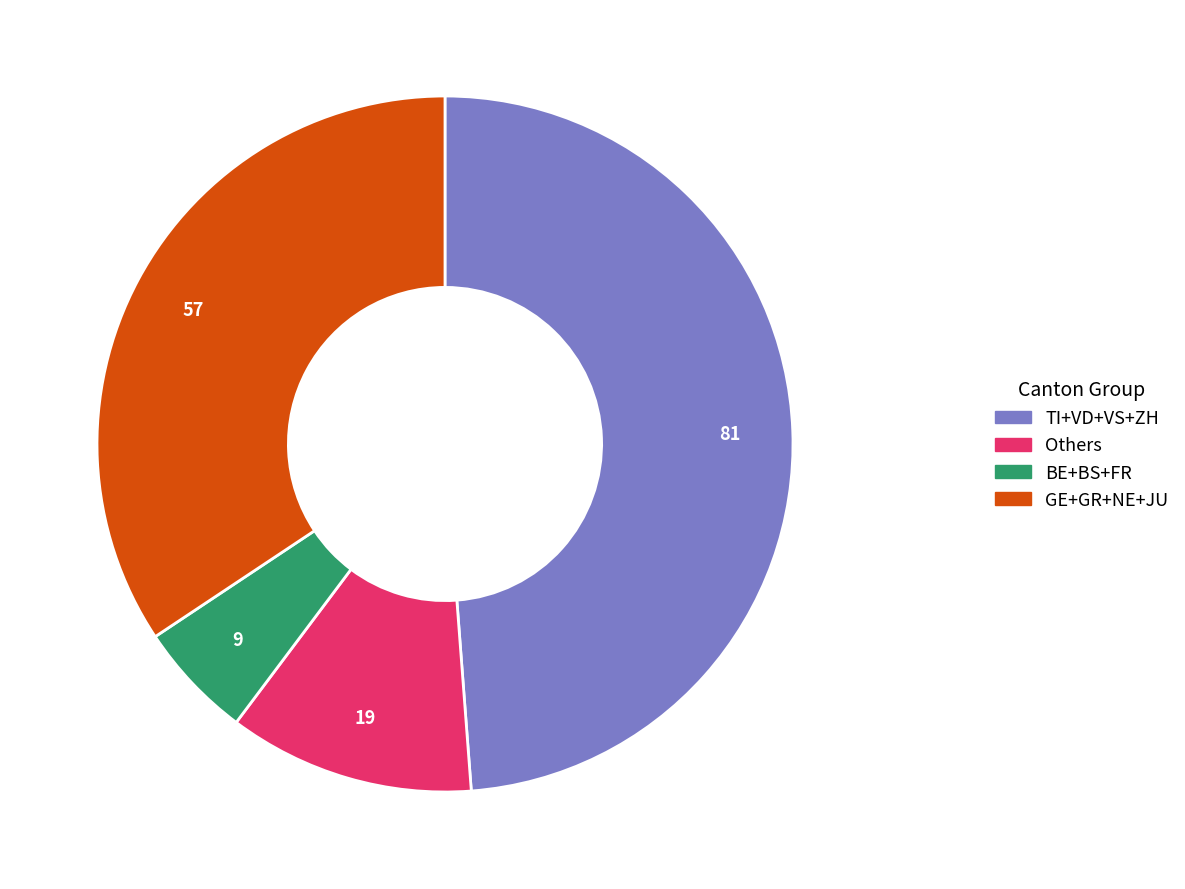

Does any single category account for the majority?

No